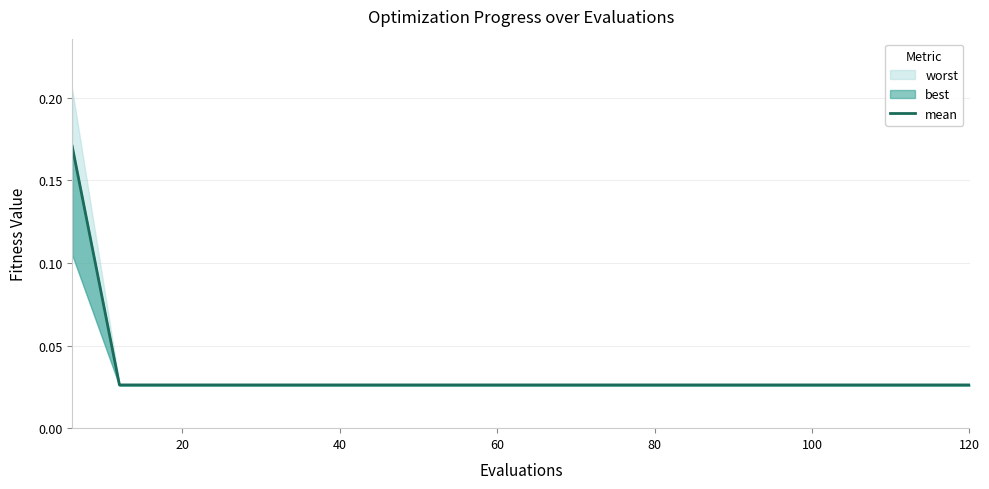

True or false: the data shows 0.0 at 14.

False